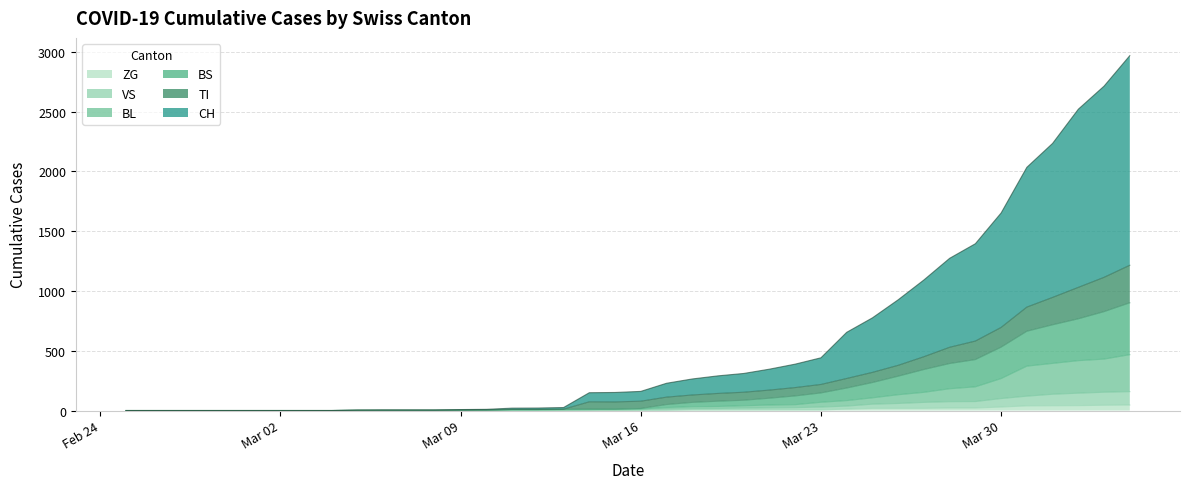

Reading right to left, what are all the values shown in this chart?

CH: 2968	2713	2520	2234	2034	1652	1395	1273	1092	926	775	654	441	388	346	310	290	264	228	160	151	149	25	21	20	10	8	5	5	5	4	0	0	0	0	0	0	0	0	0
BL: 467	430	417	394	371	267	198	182	152	132	106	83	69	49	46	40	34	32	25	13	11	8	7	5	5	4	3	2	2	2	2	0	0	0	0	0	0	0	0	0
VS: 158	153	145	136	120	100	75	74	68	59	53	37	29	24	22	20	17	16	12	8	6	6	5	3	3	2	2	2	2	2	2	0	0	0	0	0	0	0	0	0
TI: 1215	1114	1030	946	865	695	581	529	450	378	319	268	218	192	171	153	143	130	112	78	72	73	11	9	9	4	3	2	2	2	2	0	0	0	0	0	0	0	0	0
BS: 901	827	767	717	663	530	426	393	343	287	234	188	147	122	103	86	78	68	50	17	11	12	11	9	9	4	3	2	2	2	2	0	0	0	0	0	0	0	0	0
ZG: 46	44	41	40	39	29	21	21	18	18	18	12	5	5	5	5	5	5	1	0	0	0	0	0	0	0	0	0	0	0	0	0	0	0	0	0	0	0	0	0